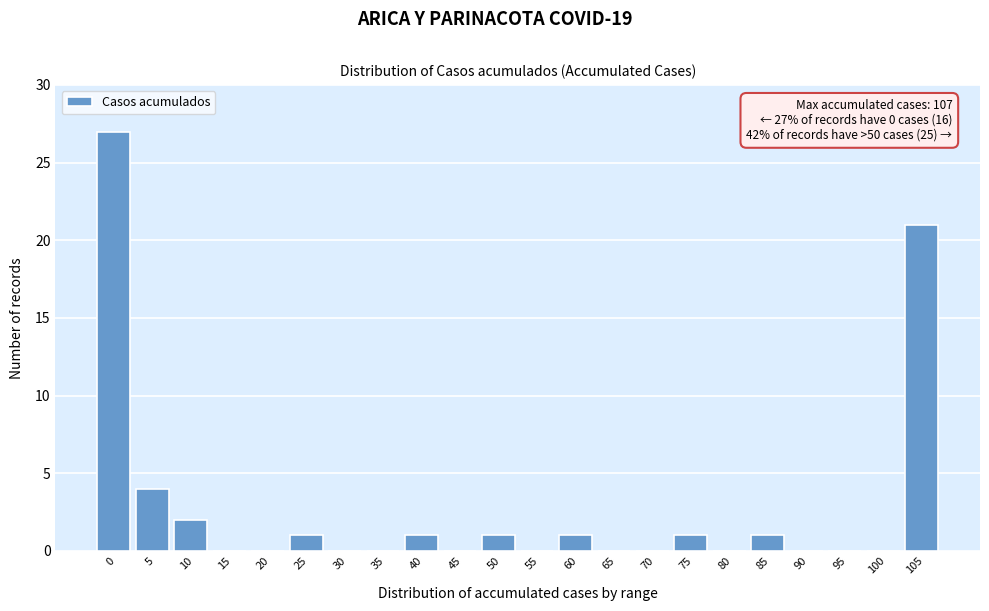

Reading right to left, extract all data points from this chart.

105=21	100=0	95=0	90=0	85=1	80=0	75=1	70=0	65=0	60=1	55=0	50=1	45=0	40=1	35=0	30=0	25=1	20=0	15=0	10=2	5=4	0=27